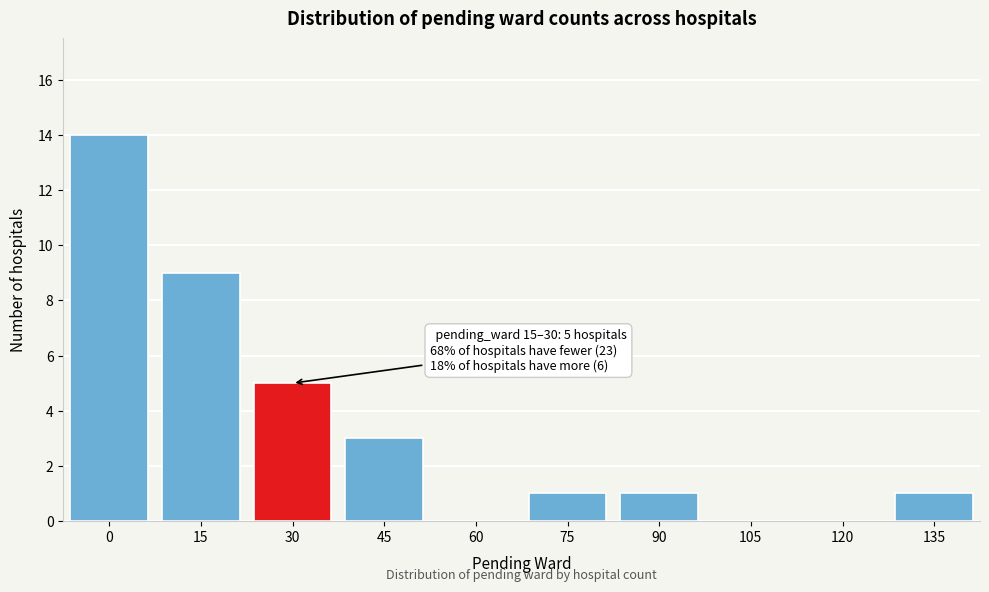

Reading right to left, transcribe all the data shown in this chart.

135=1	120=0	105=0	90=1	75=1	60=0	45=3	30=5	15=9	0=14